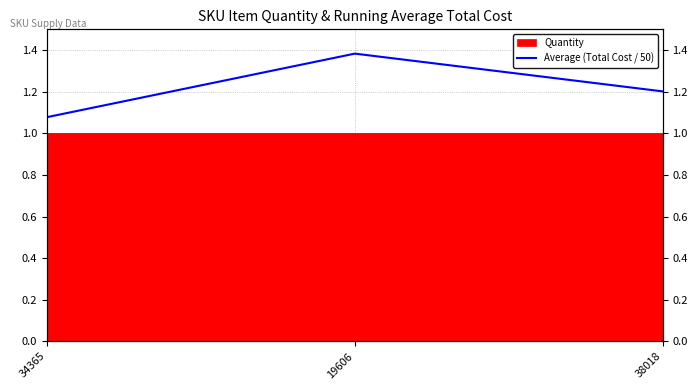

True or false: the data shows 1.4 at 19606.

True